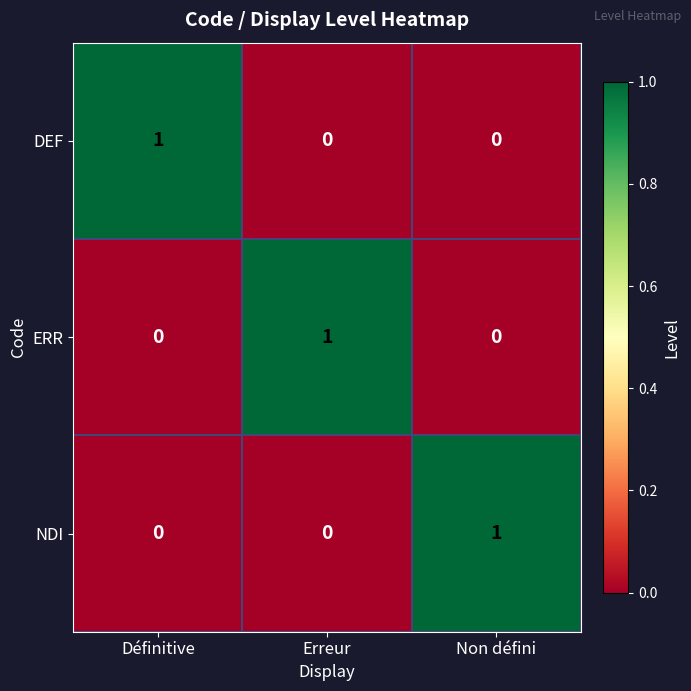

True or false: DEF has a value of 1 at Définitive.

True